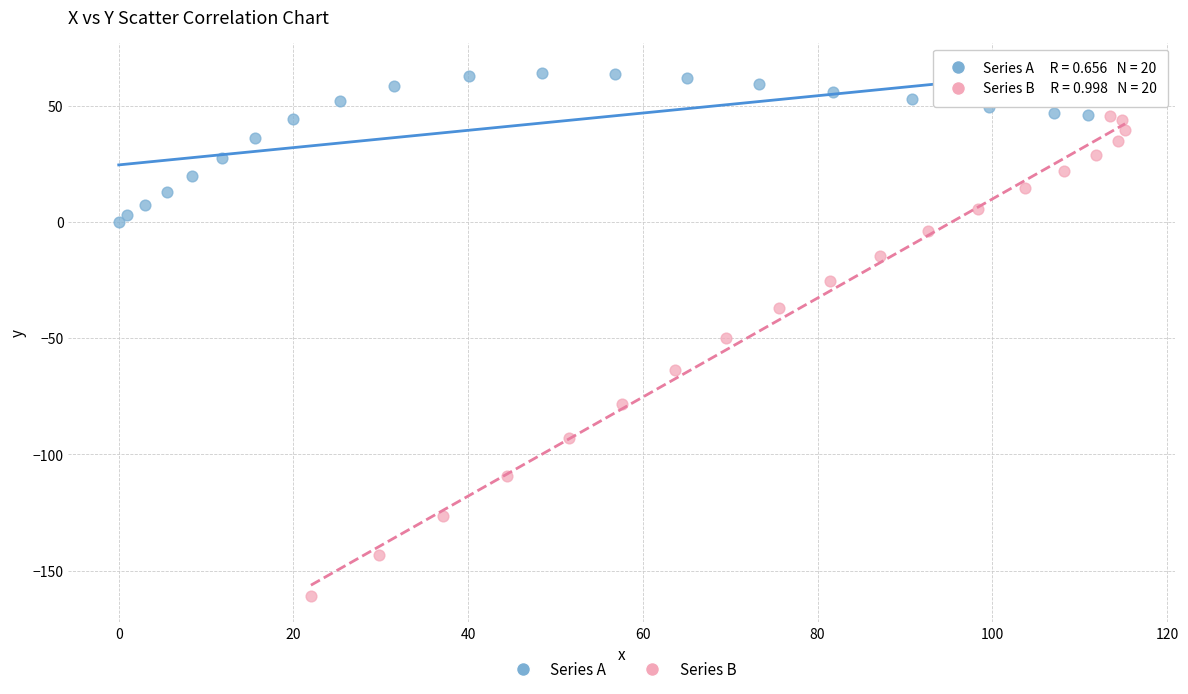

Which series reaches the maximum Y coordinate?

Series A